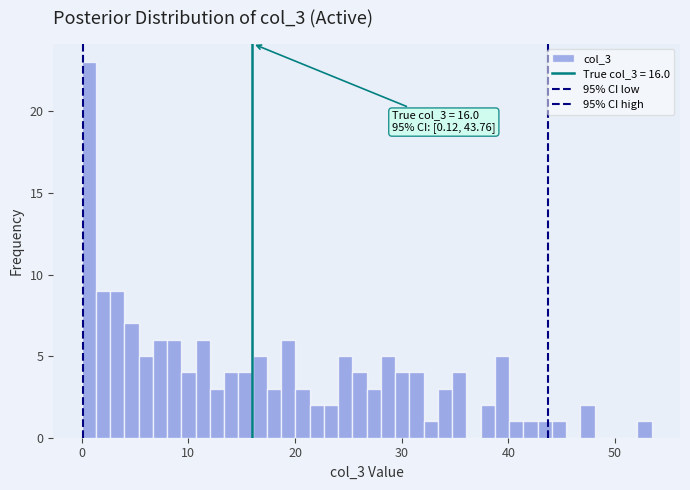

Read against the x-axis, roughly where is the centre of the tallest bar?

1